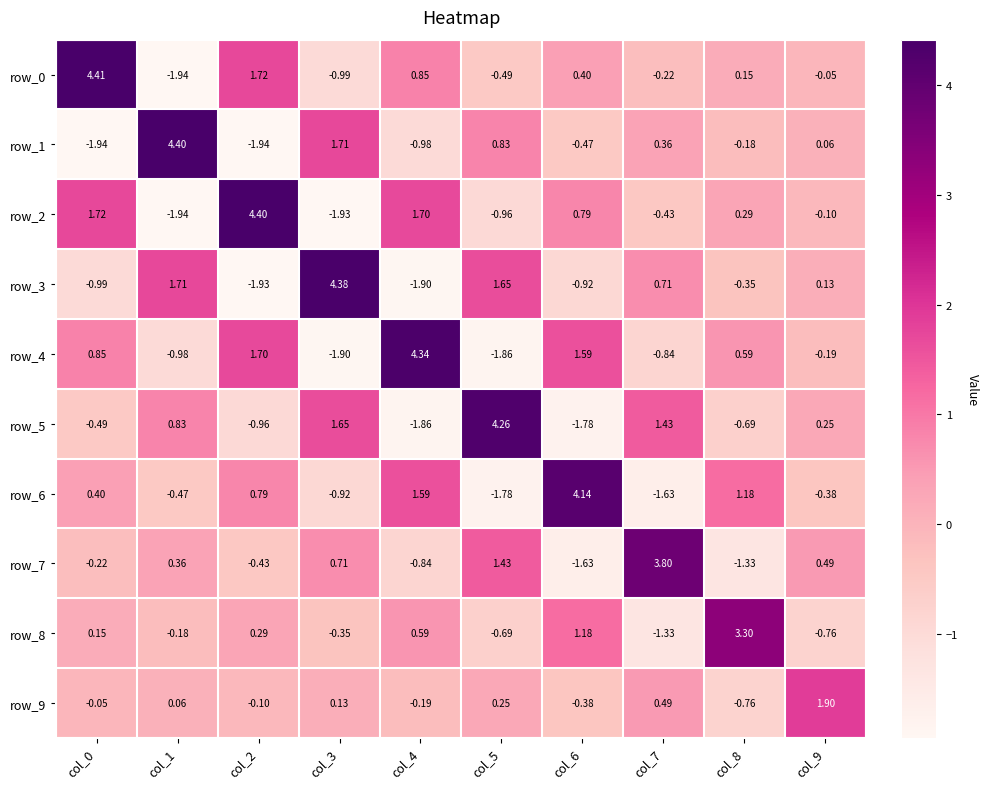

What is the difference between the maximum and minimum values in the row_9 series?

2.7